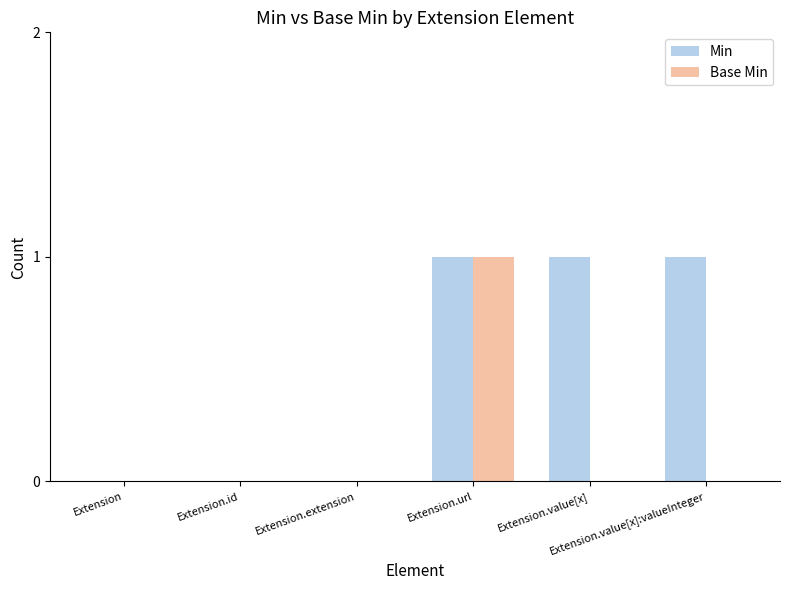

Which series has the largest total across all categories?

Min